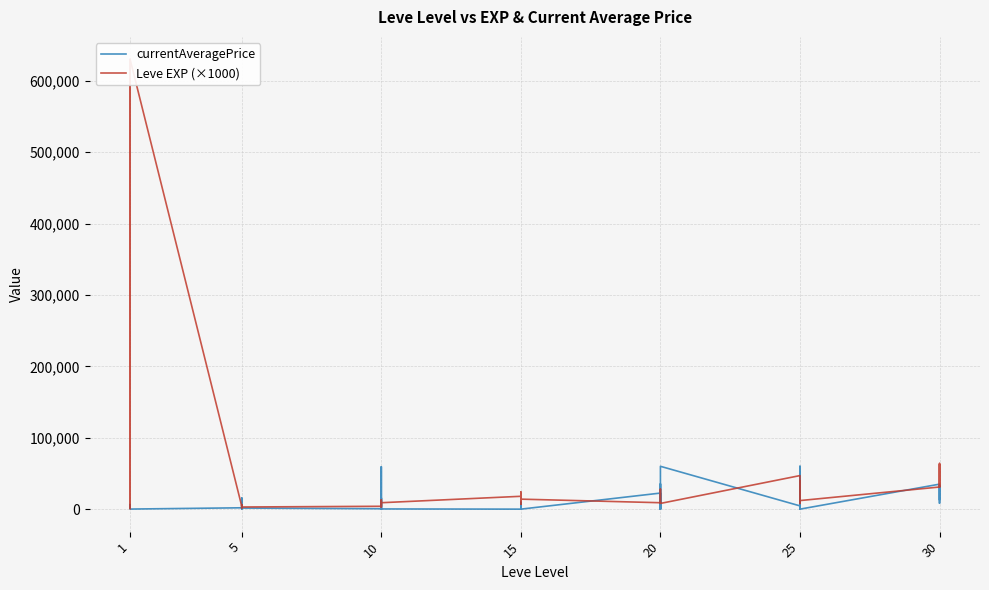

Read the currentAveragePrice value at 1, to the nearest 10.

3760